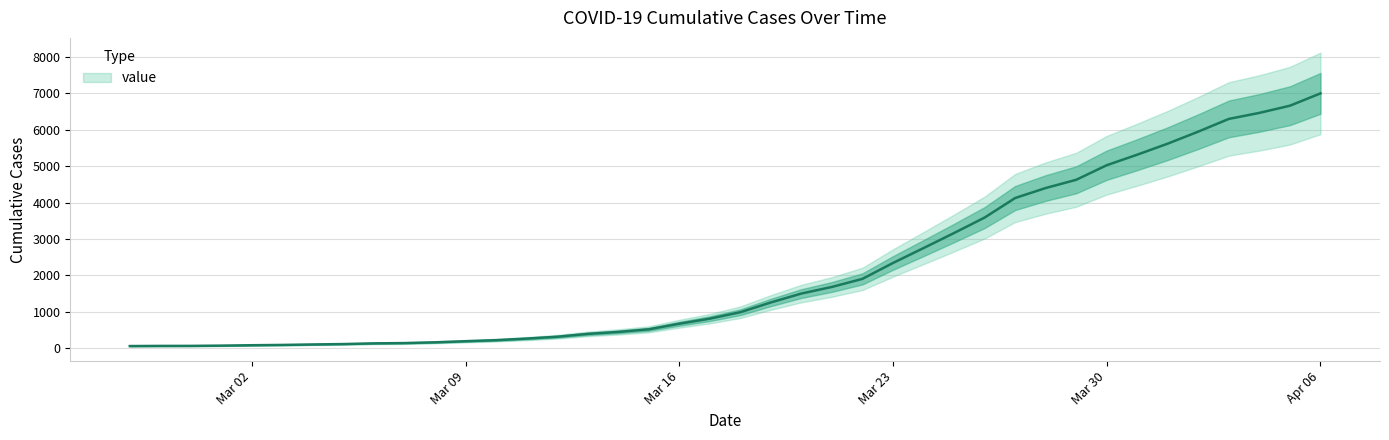

Does the chart have visible grid lines?

Yes